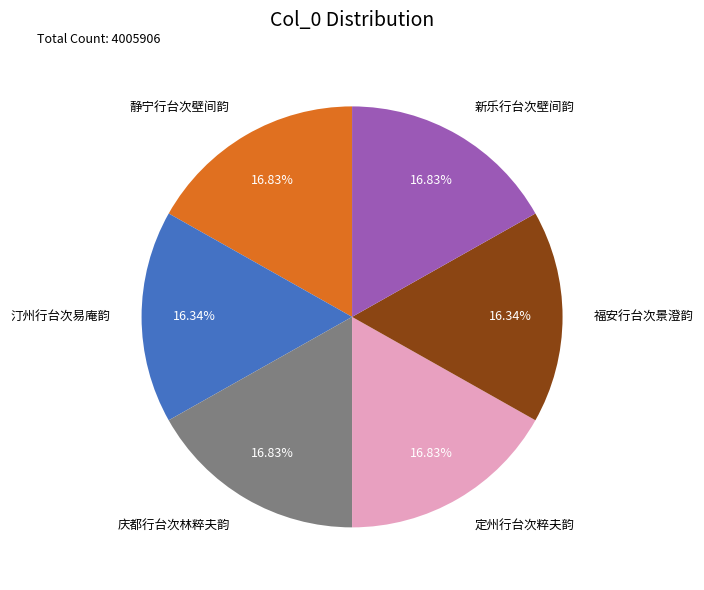

Approximately how many times larger is the value at 汀州行台次易庵韵 compared to 庆都行台次林粹夫韵?

1.0